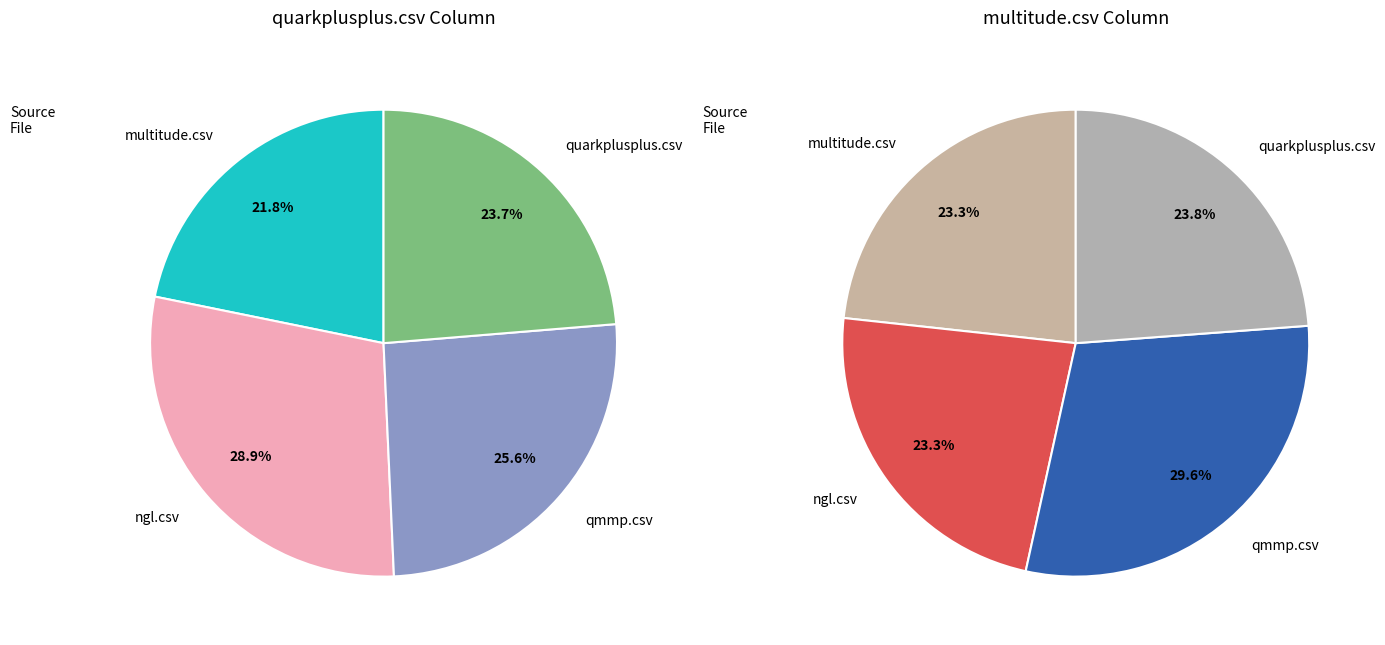

What percentage do multitude.csv and quarkplusplus.csv together represent?

45.5%